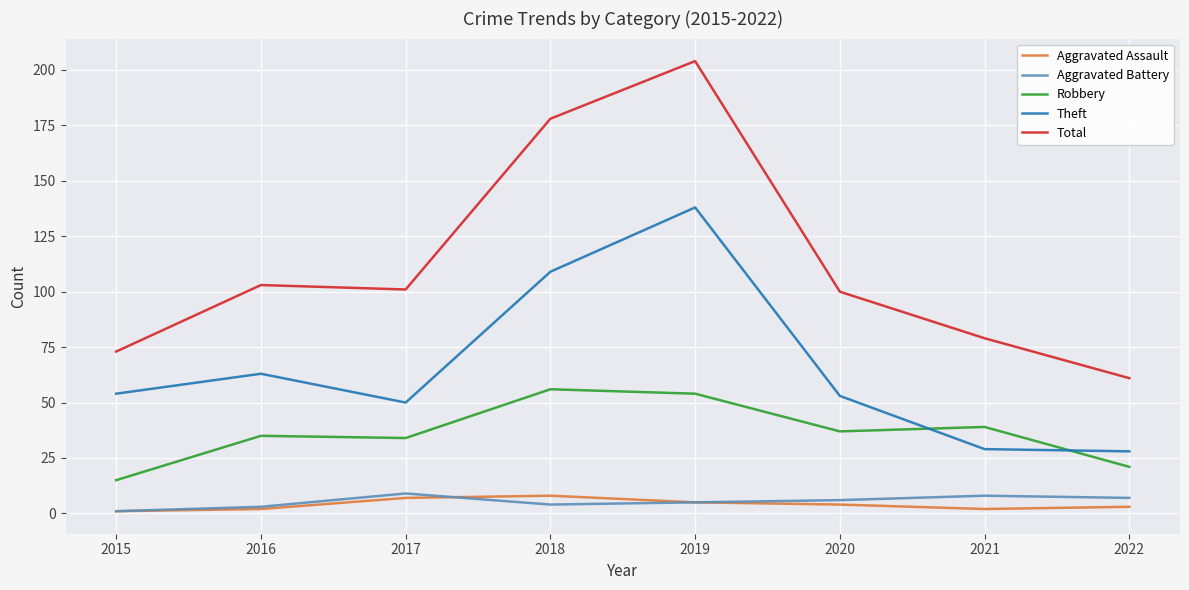

What is the difference between the maximum and minimum values in the Theft series?

110